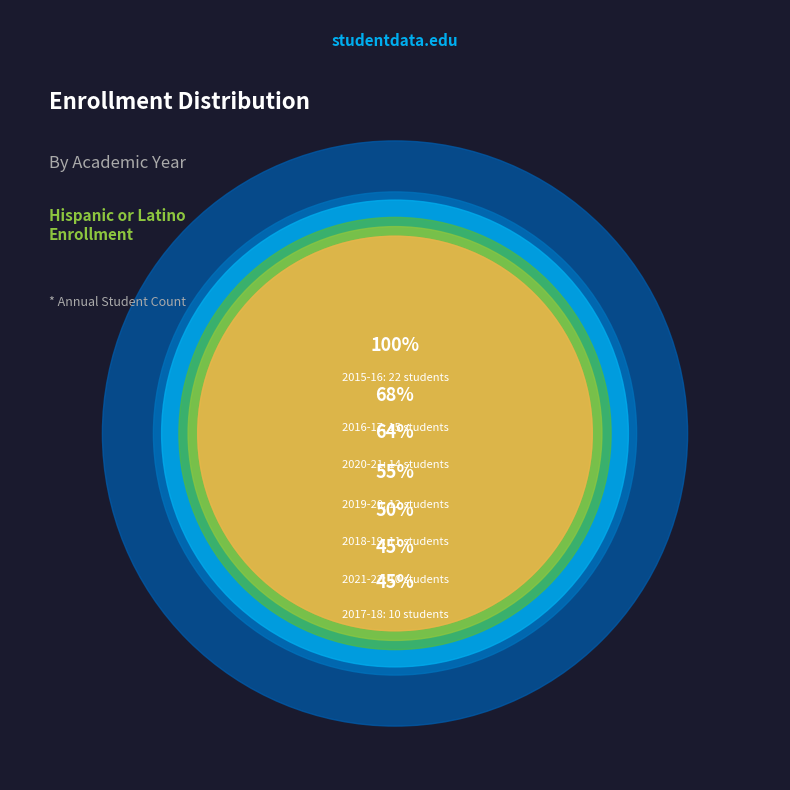

Approximately how many times larger is the value at 2019-20 compared to 2016-17?

0.8